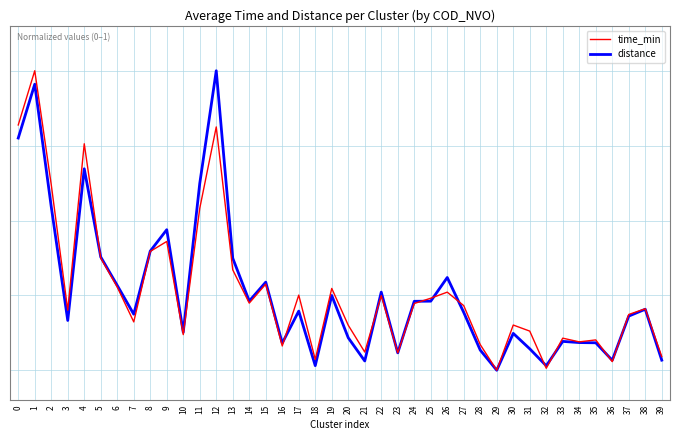

How many intersections are there between distance and time_min?

10